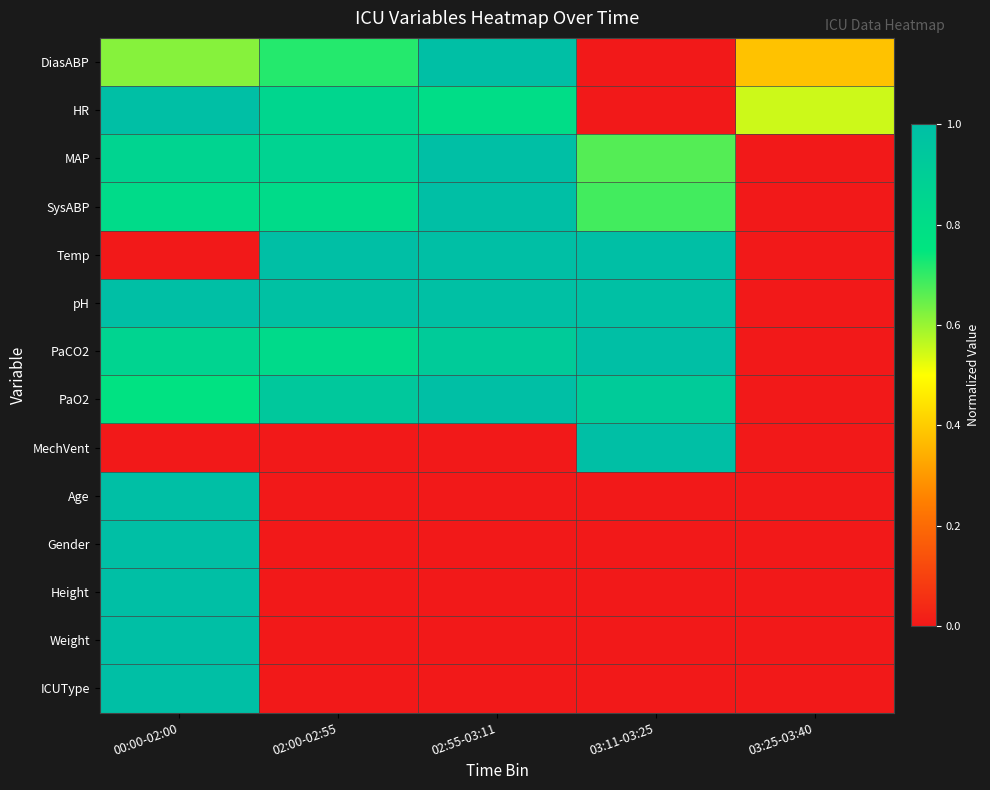

Rank the series at 03:25-03:40 from highest to lowest value.

HR, DiasABP, MAP, SysABP, Temp, pH, PaCO2, PaO2, MechVent, Age, Gender, Height, Weight, ICUType